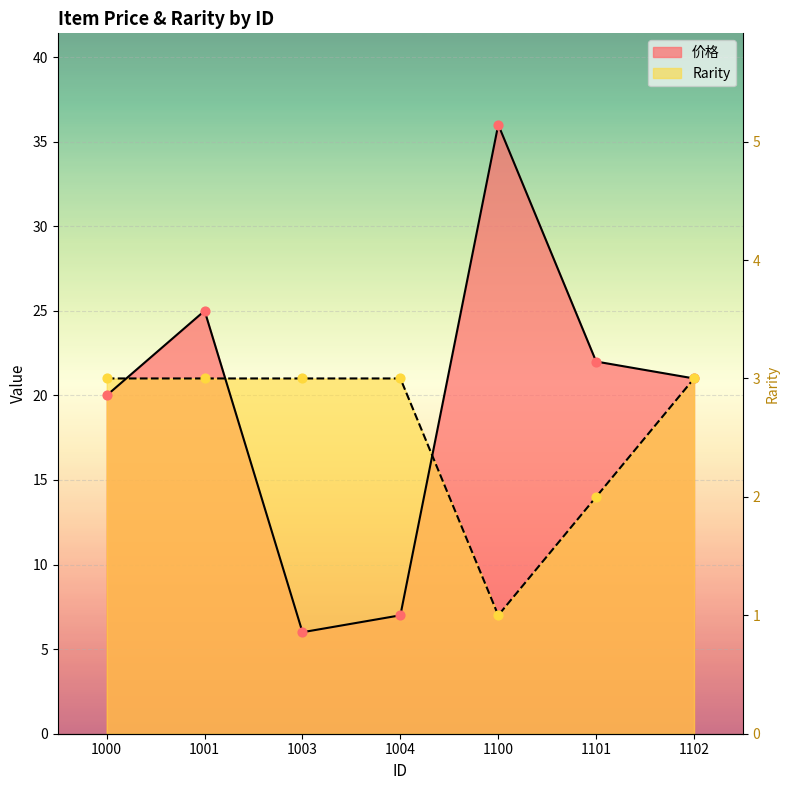

Which series has the largest Y range (max minus min)?

价格